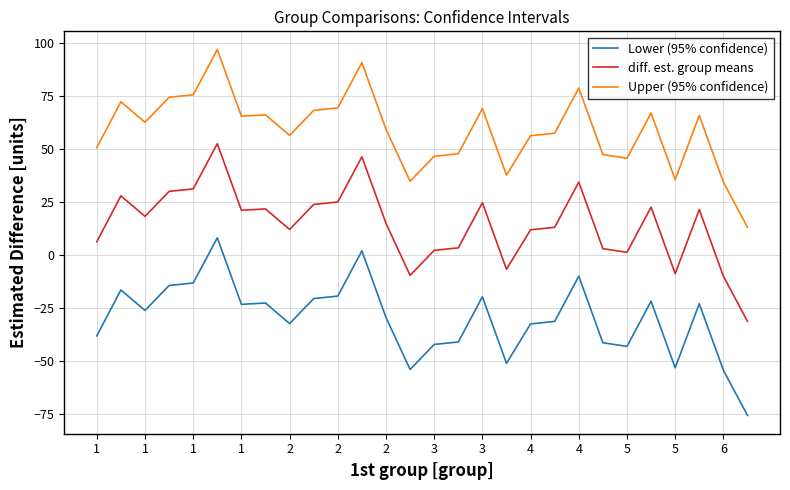

What is the difference between the maximum and minimum values in the diff. est. group means series?

83.8